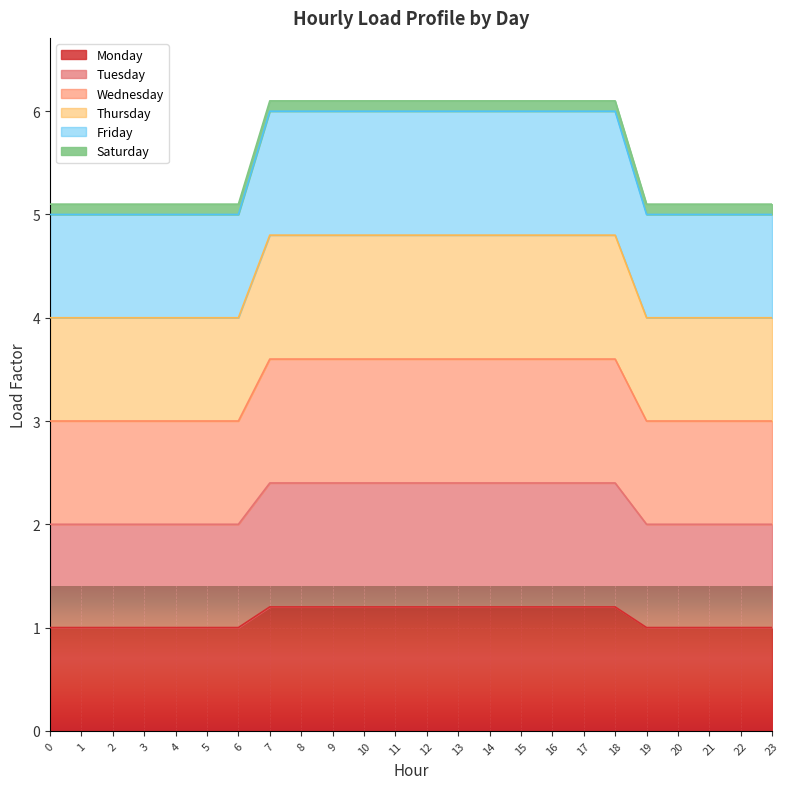

Is it true that Tuesday equals 3.9 at 8?

False